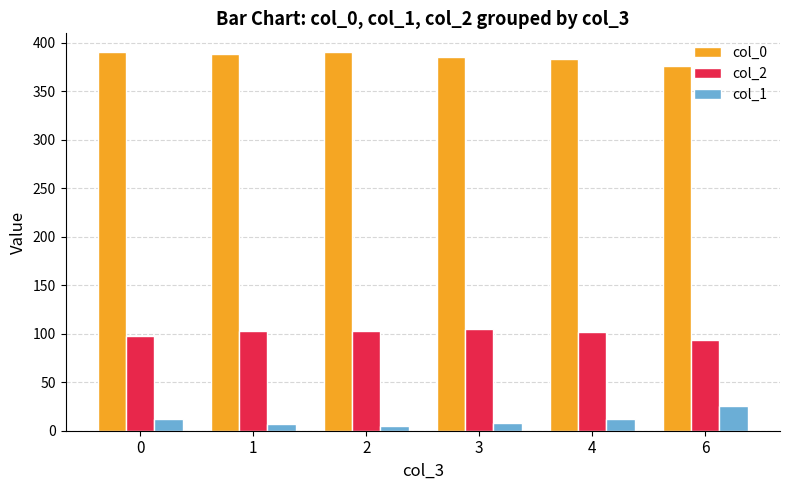

What is the maximum value for col_0?

390.0